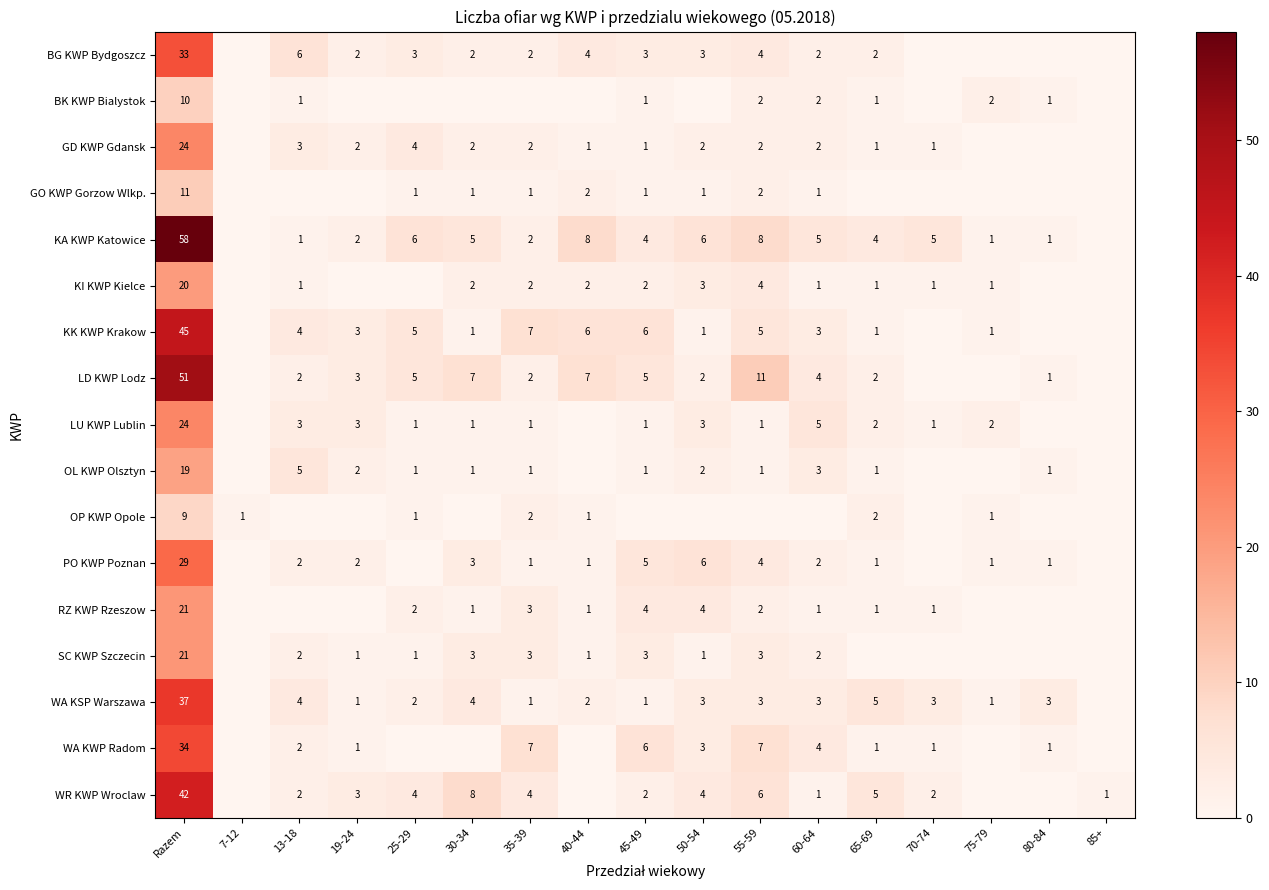

The value of SC KWP Szczecin at 40-44 is 0. True or false?

False